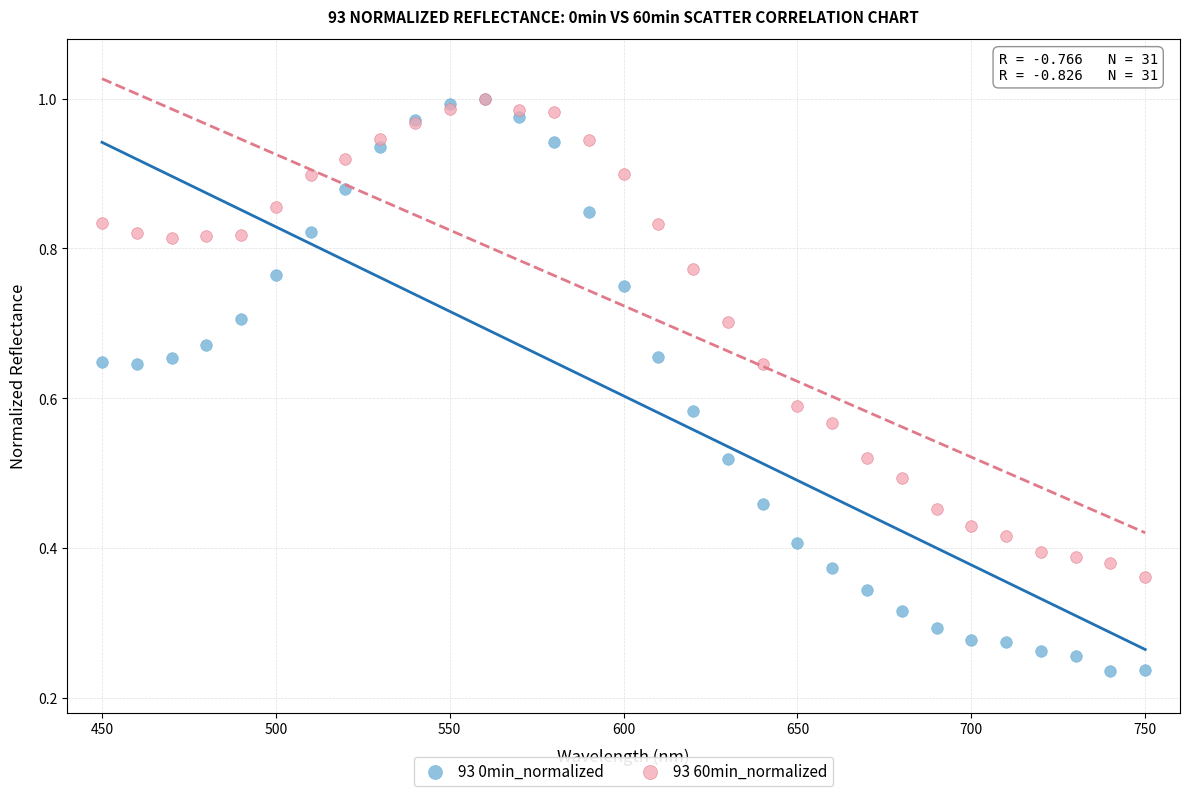

Which series has the widest spread of Y values?

93 0min_normalized